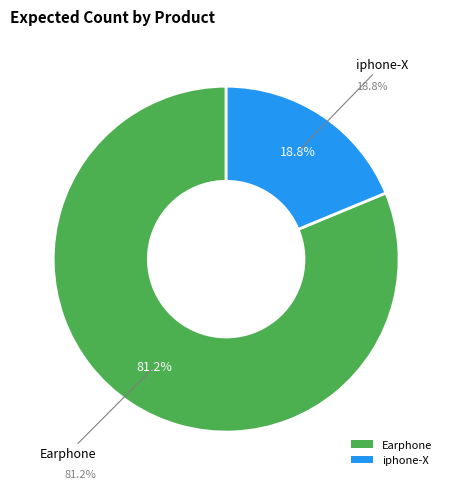

How many segments does this pie chart have?

2